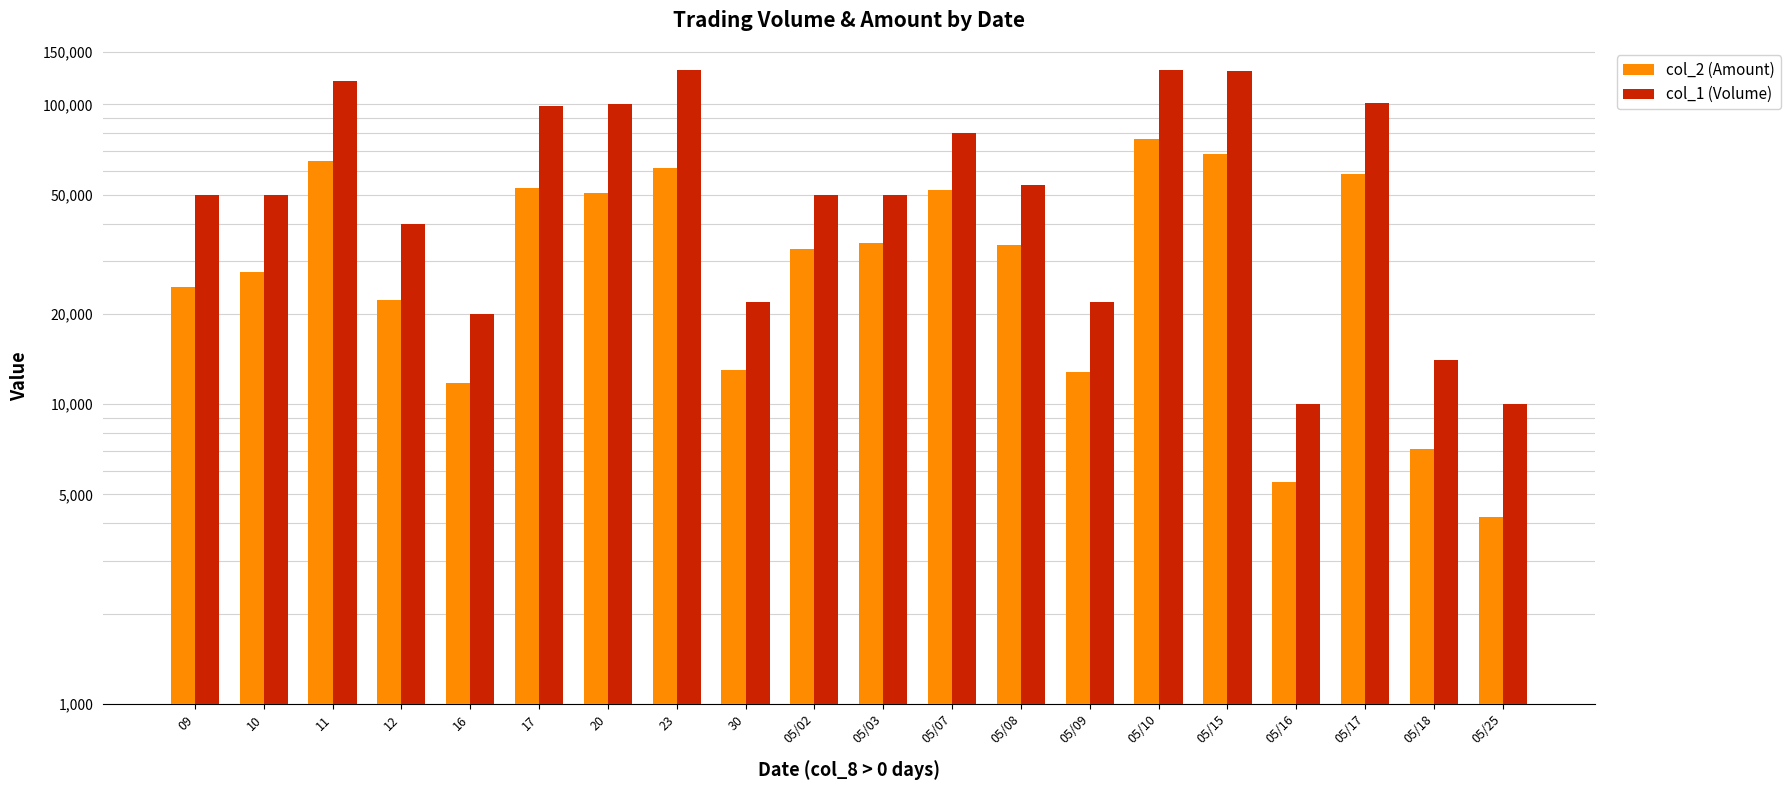

True or false: col_2 (Amount) has a value of 12122 at 09.

False